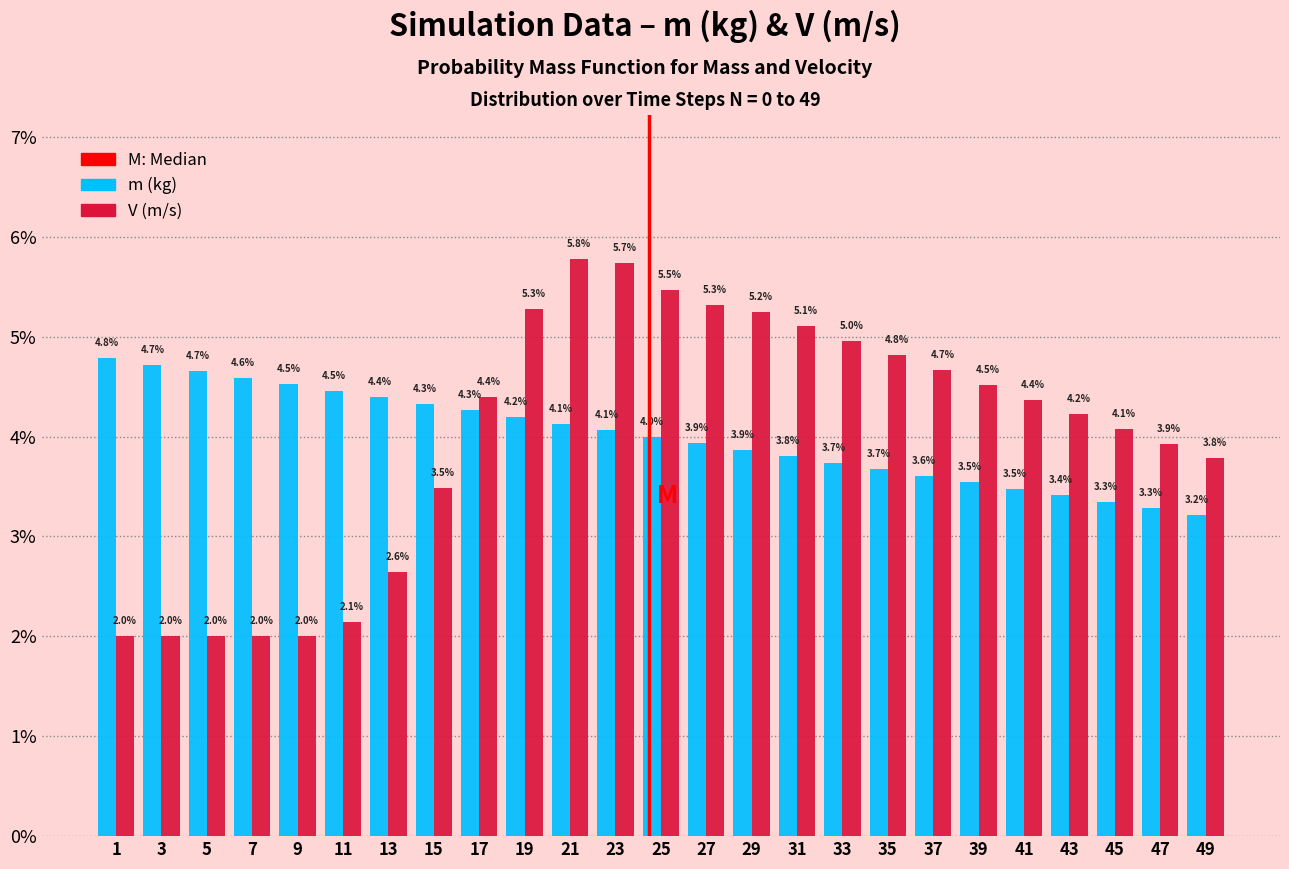

Reading left to right, transcribe all the data shown in this chart.

m (kg): 1=4.8	3=4.7	5=4.7	7=4.6	9=4.5	11=4.5	13=4.4	15=4.3	17=4.3	19=4.2	21=4.1	23=4.1	25=4.0	27=3.9	29=3.9	31=3.8	33=3.7	35=3.7	37=3.6	39=3.5	41=3.5	43=3.4	45=3.3	47=3.3	49=3.2
V (m/s): 1=2.0	3=2.0	5=2.0	7=2.0	9=2.0	11=2.1	13=2.6	15=3.5	17=4.4	19=5.3	21=5.8	23=5.7	25=5.5	27=5.3	29=5.2	31=5.1	33=5.0	35=4.8	37=4.7	39=4.5	41=4.4	43=4.2	45=4.1	47=3.9	49=3.8